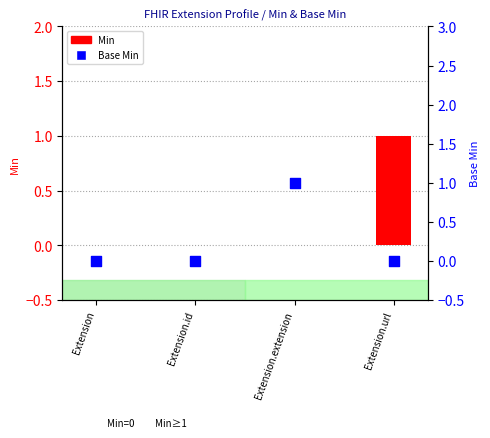

Which series contains the highest Y value?

Min